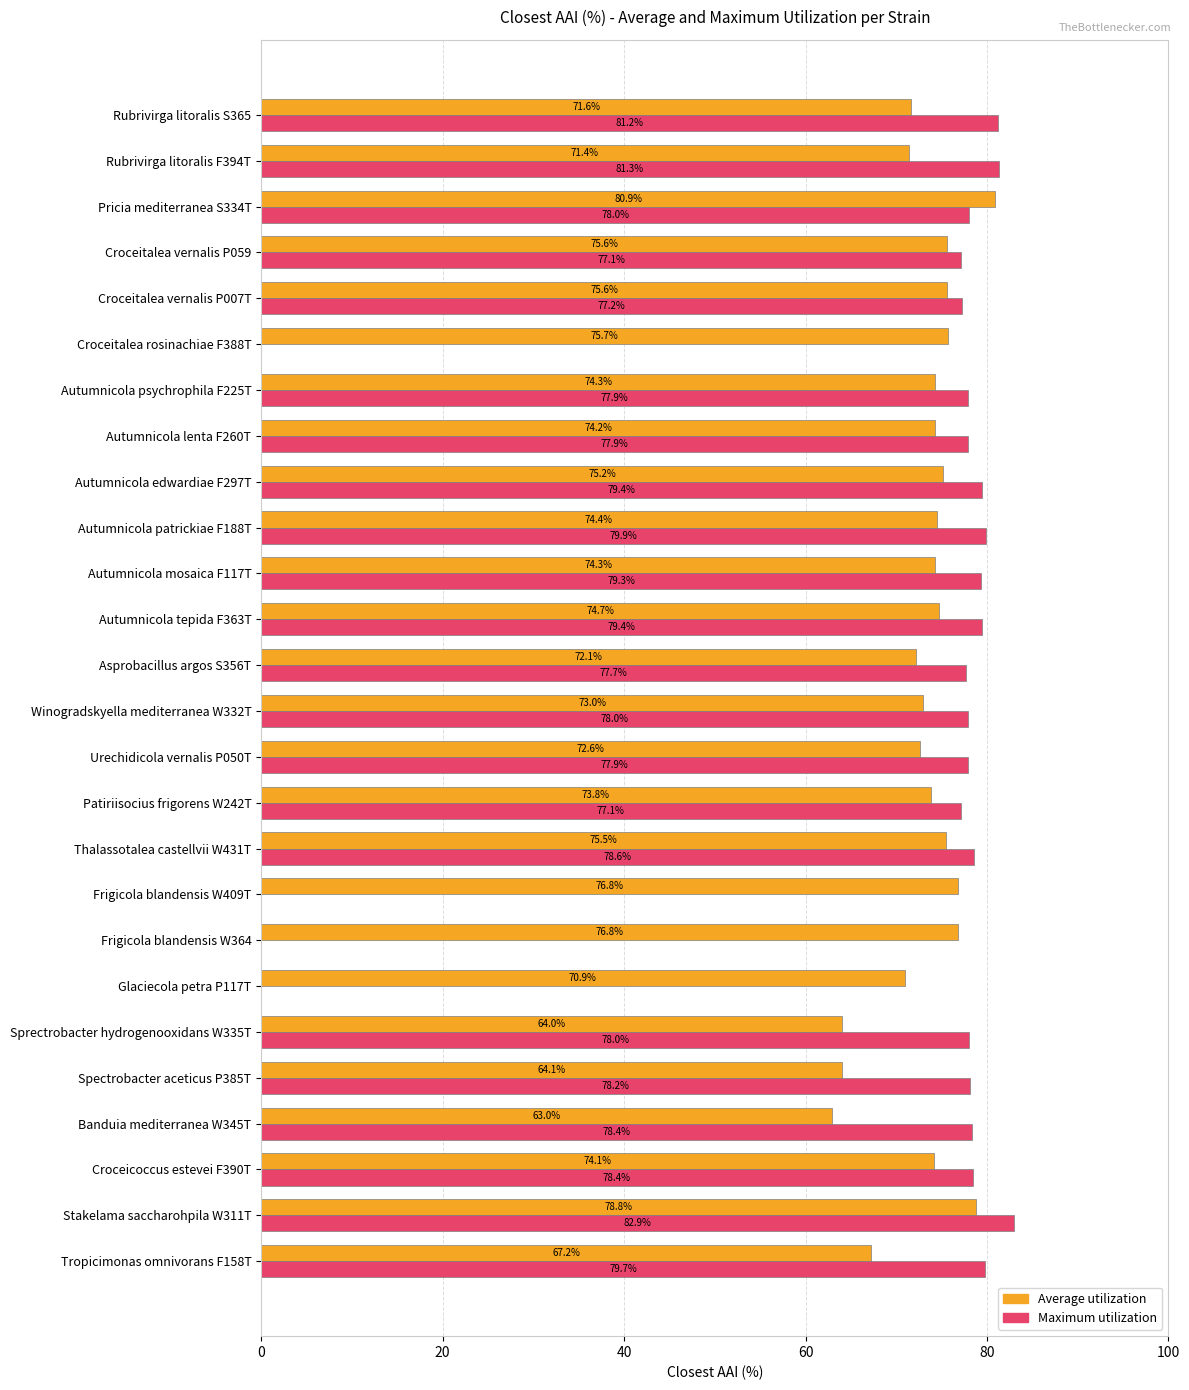

The value of Maximum utilization at Sprectrobacter hydrogenooxidans W335T is 52.7. True or false?

False